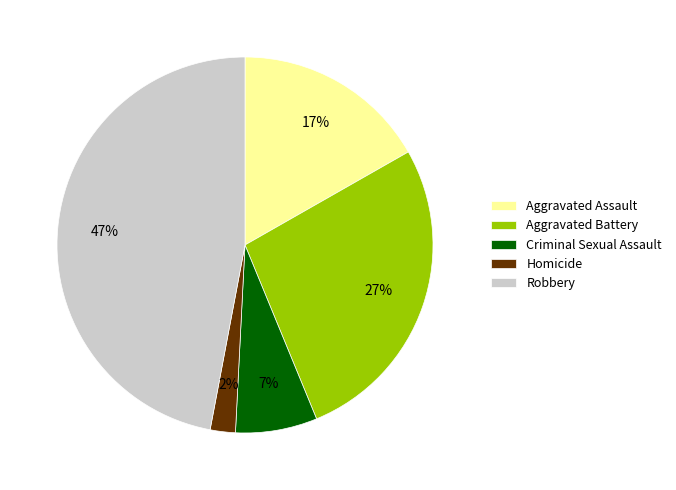

Count the number of slices in the pie.

5